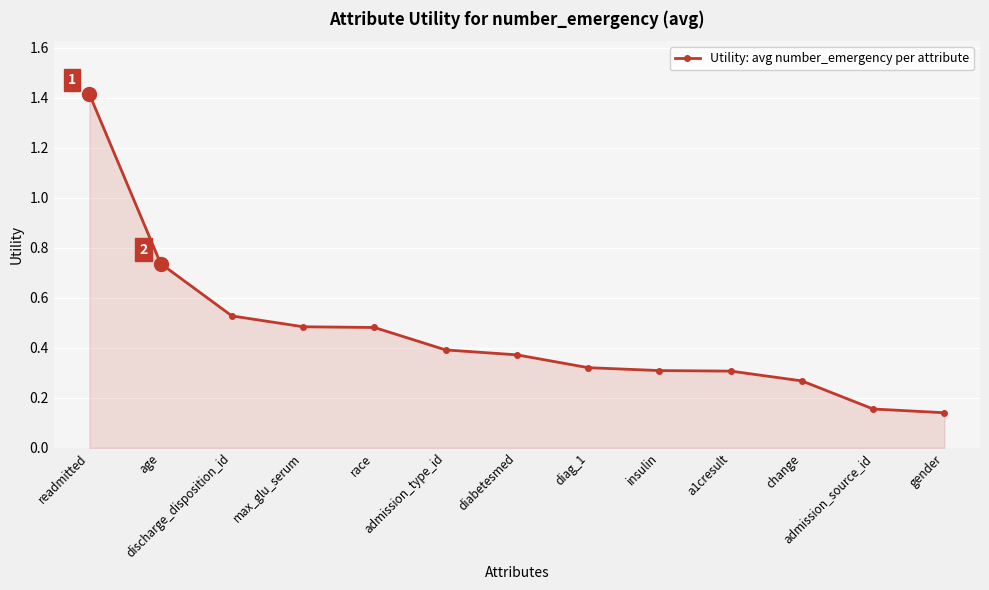

The value at diag_1 is 0.1. True or false?

False